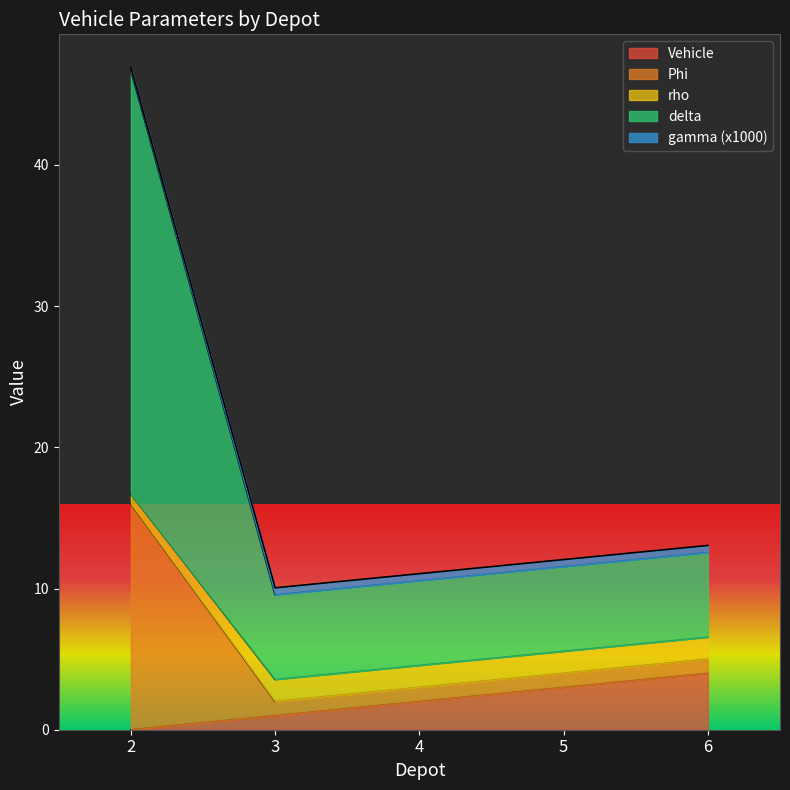

List the labels in order of Phi value, smallest first.

3, 4, 5, 6, 2